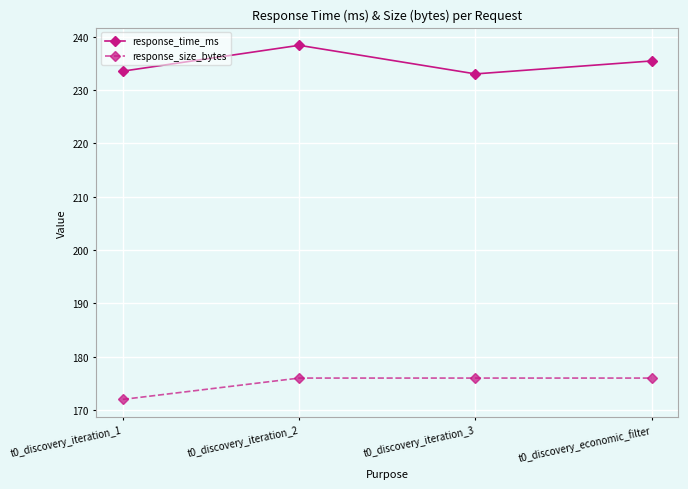

Does the chart display data point markers on the line(s)?

Yes